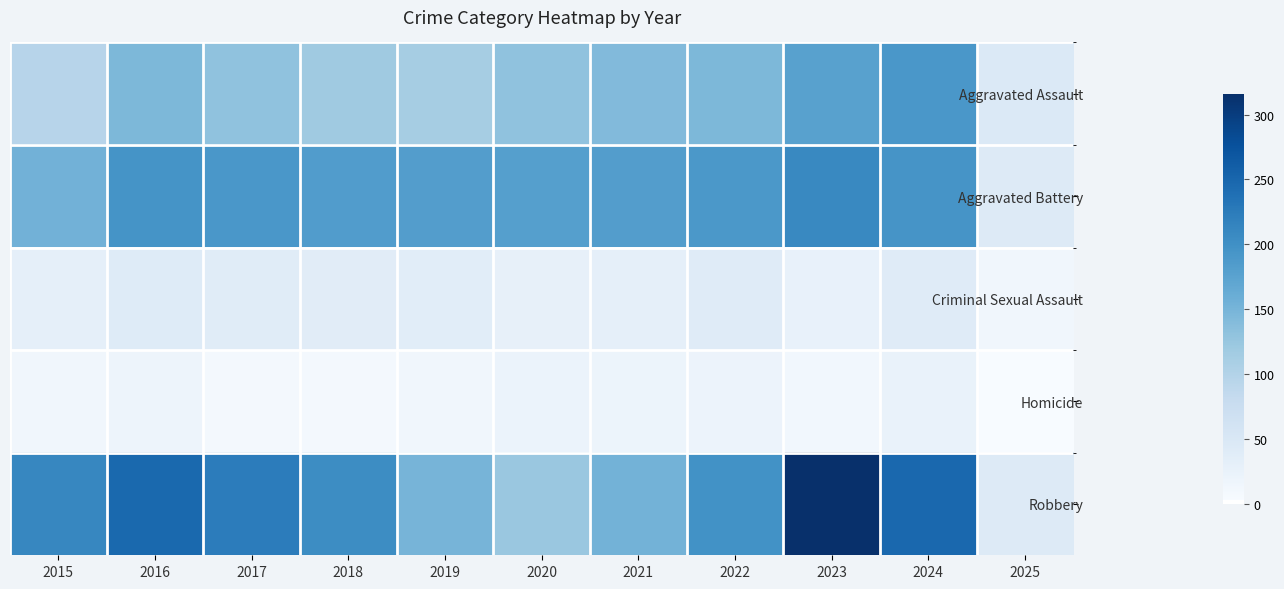

Reading right to left, extract all data points from this chart.

Aggravated Assault: 2025=46	2024=191	2023=177	2022=146	2021=142	2020=131	2019=113	2018=119	2017=131	2016=146	2015=95
Aggravated Battery: 2025=44	2024=194	2023=209	2022=190	2021=182	2020=180	2019=182	2018=183	2017=191	2016=196	2015=154
Criminal Sexual Assault: 2025=13	2024=40	2023=27	2022=40	2021=31	2020=28	2019=37	2018=38	2017=39	2016=42	2015=31
Homicide: 2025=3	2024=24	2023=12	2022=21	2021=20	2020=22	2019=14	2018=8	2017=8	2016=18	2015=13
Robbery: 2025=43	2024=248	2023=316	2022=198	2021=153	2020=124	2019=150	2018=204	2017=224	2016=247	2015=212